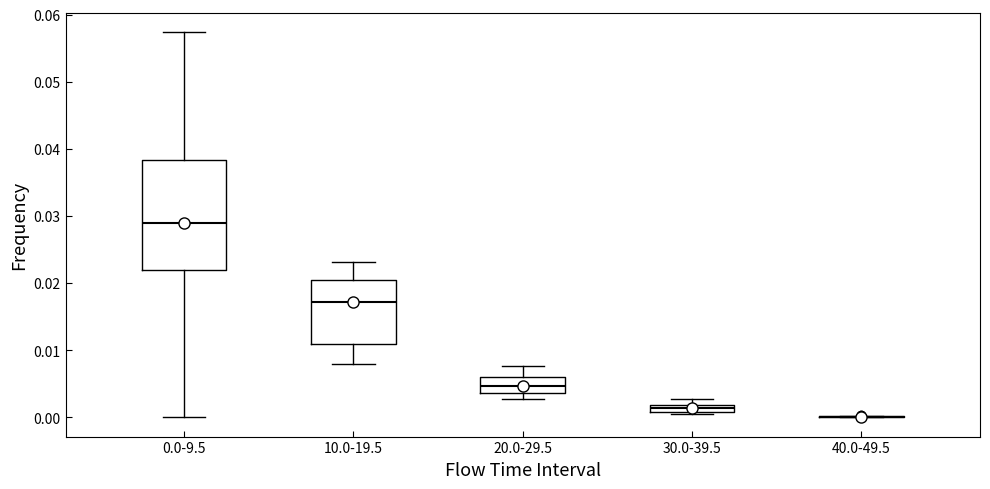

Which box is the tallest, from its lower edge to its upper edge?

0.0-9.5